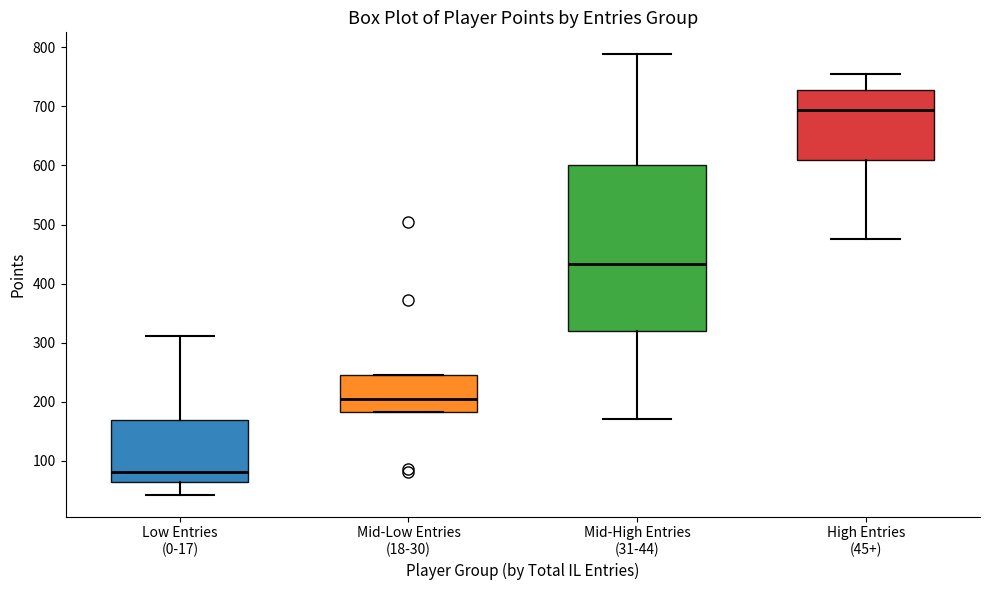

Comparing the boxes themselves (not the whiskers), which one is the tallest?

Mid-High Entries (31-44)